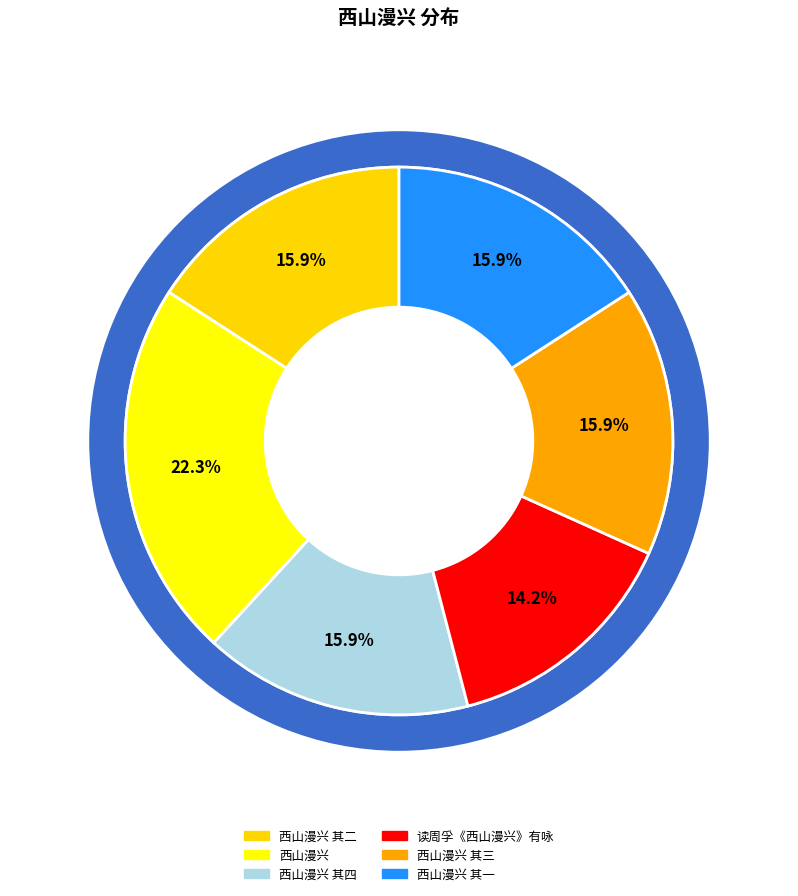

How many segments does this pie chart have?

6